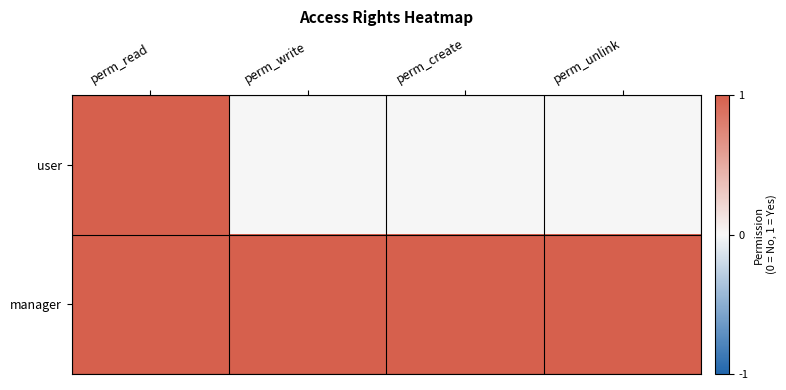

Which category has the lowest value across all series?

perm_write